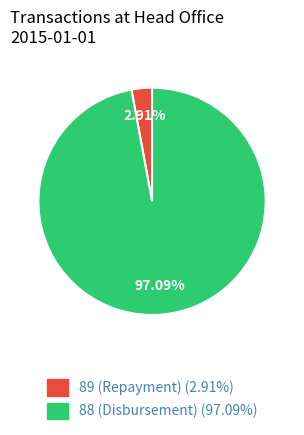

To the nearest percent, what percentage of the pie is 89 (Repayment)?

3%